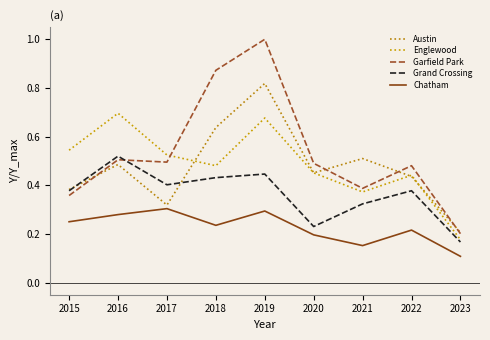

Reading right to left, what are all the values shown in this chart?

Austin: 2023=0.2	2022=0.4	2021=0.5	2020=0.5	2019=0.8	2018=0.6	2017=0.3	2016=0.5	2015=0.4
Englewood: 2023=0.2	2022=0.4	2021=0.4	2020=0.5	2019=0.7	2018=0.5	2017=0.5	2016=0.7	2015=0.5
Garfield Park: 2023=0.2	2022=0.5	2021=0.4	2020=0.5	2019=1.0	2018=0.9	2017=0.5	2016=0.5	2015=0.4
Grand Crossing: 2023=0.2	2022=0.4	2021=0.3	2020=0.2	2019=0.4	2018=0.4	2017=0.4	2016=0.5	2015=0.4
Chatham: 2023=0.1	2022=0.2	2021=0.2	2020=0.2	2019=0.3	2018=0.2	2017=0.3	2016=0.3	2015=0.2